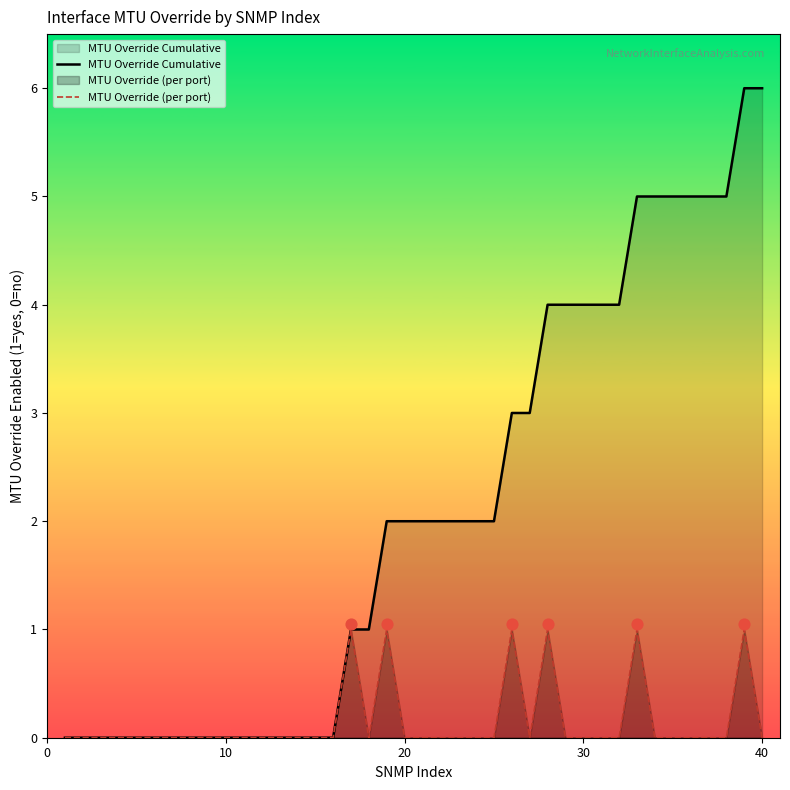

What is the highest value of the MTU Override Cumulative series?

6